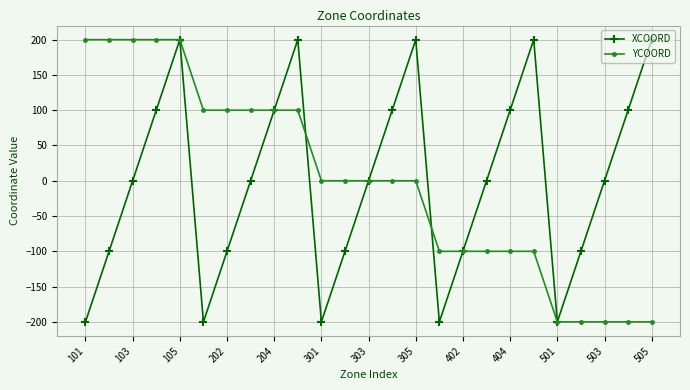

What is the value of the XCOORD point at the 9th from the left?

100